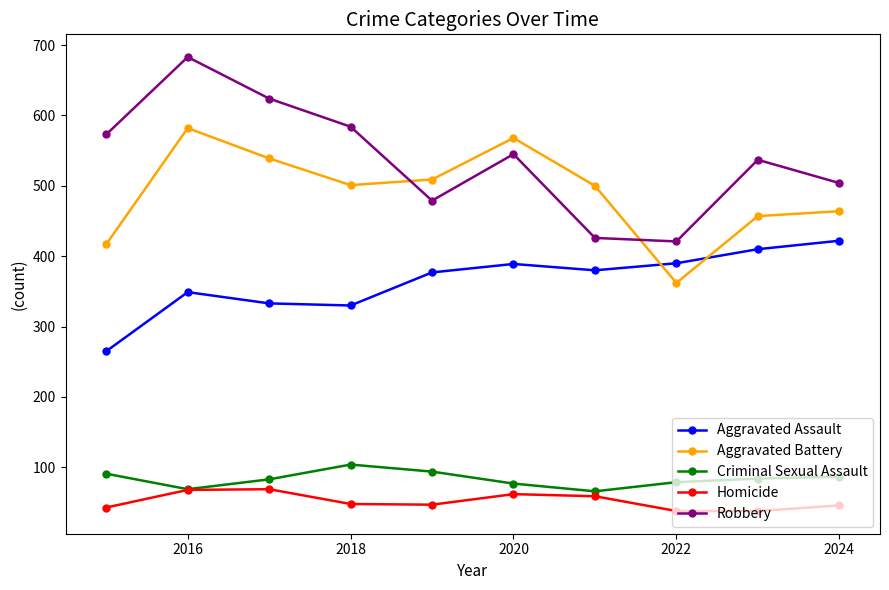

Which series has the largest total across all categories?

Robbery